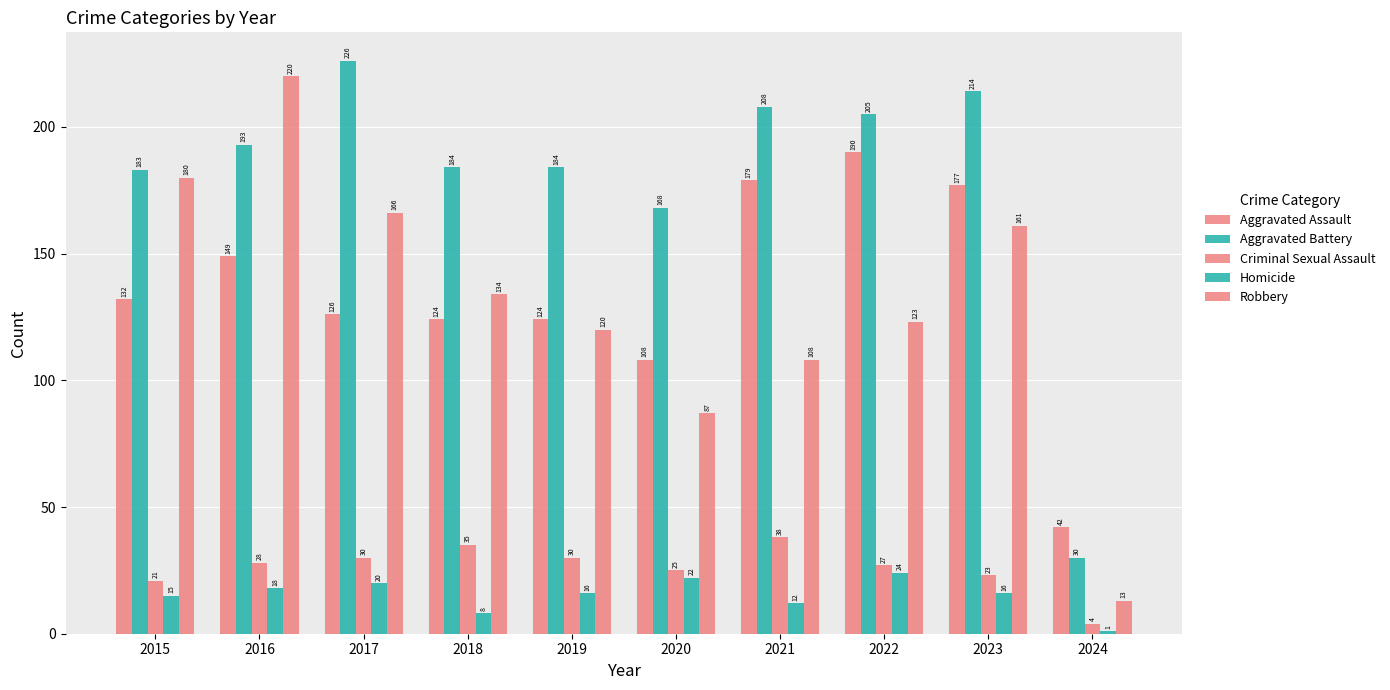

What is the difference between the highest and lowest values at 2017?

206